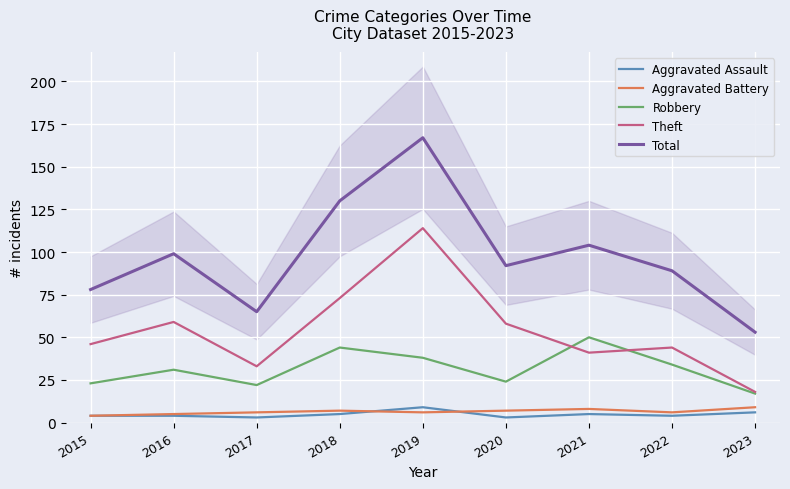

What is the maximum value for Total?

167